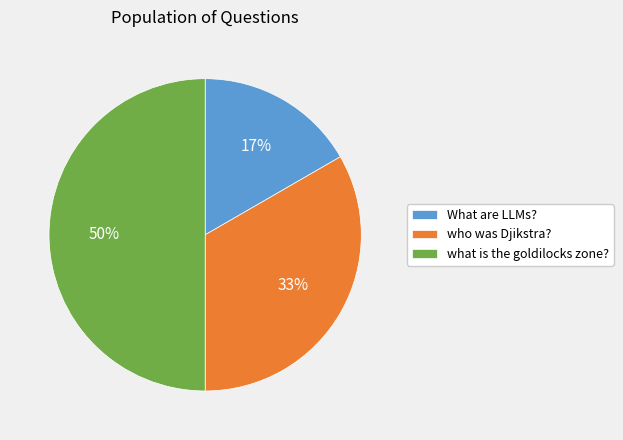

What percentage is the What are LLMs? slice, to the nearest percent?

17%